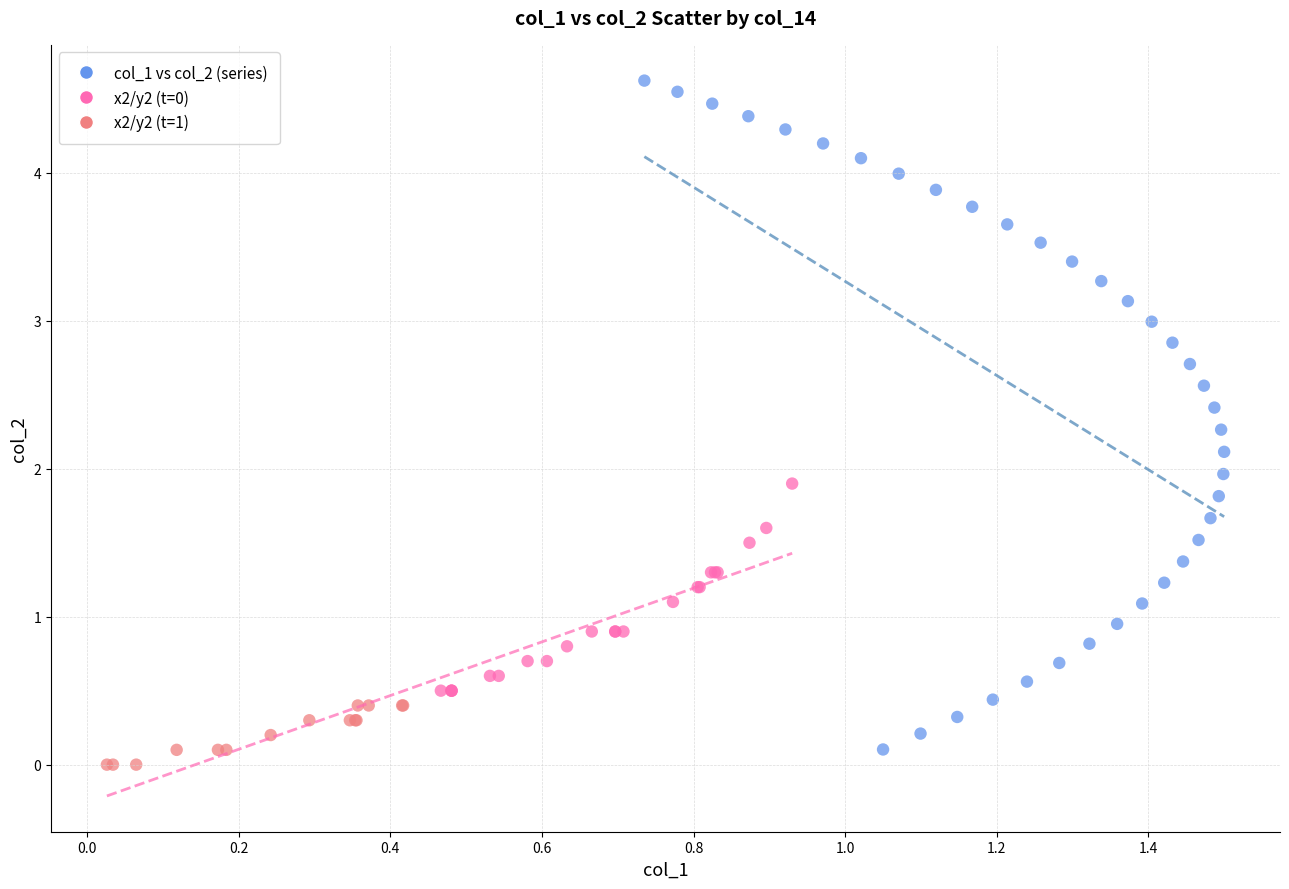

Which series contains the highest Y value?

col_1 vs col_2 (series)